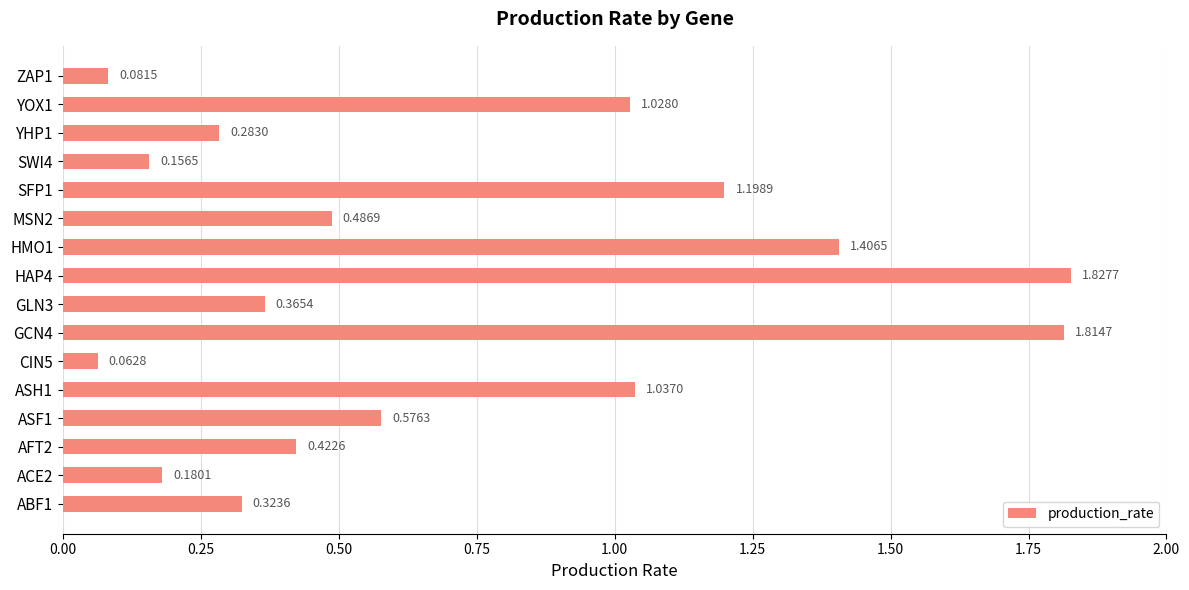

List the labels in order of value, largest first.

HAP4, GCN4, HMO1, SFP1, ASH1, YOX1, ASF1, MSN2, AFT2, GLN3, ABF1, YHP1, ACE2, SWI4, ZAP1, CIN5